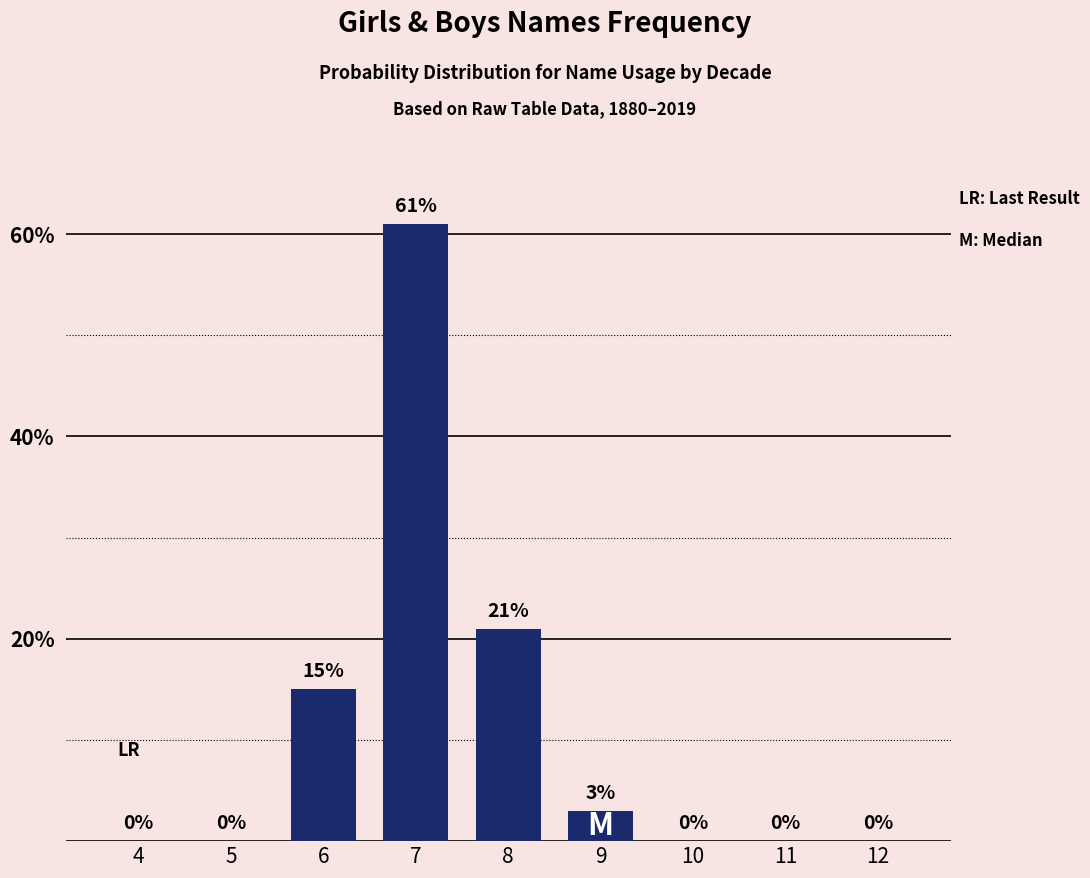

What is the change in value from 8 to 11?

-21